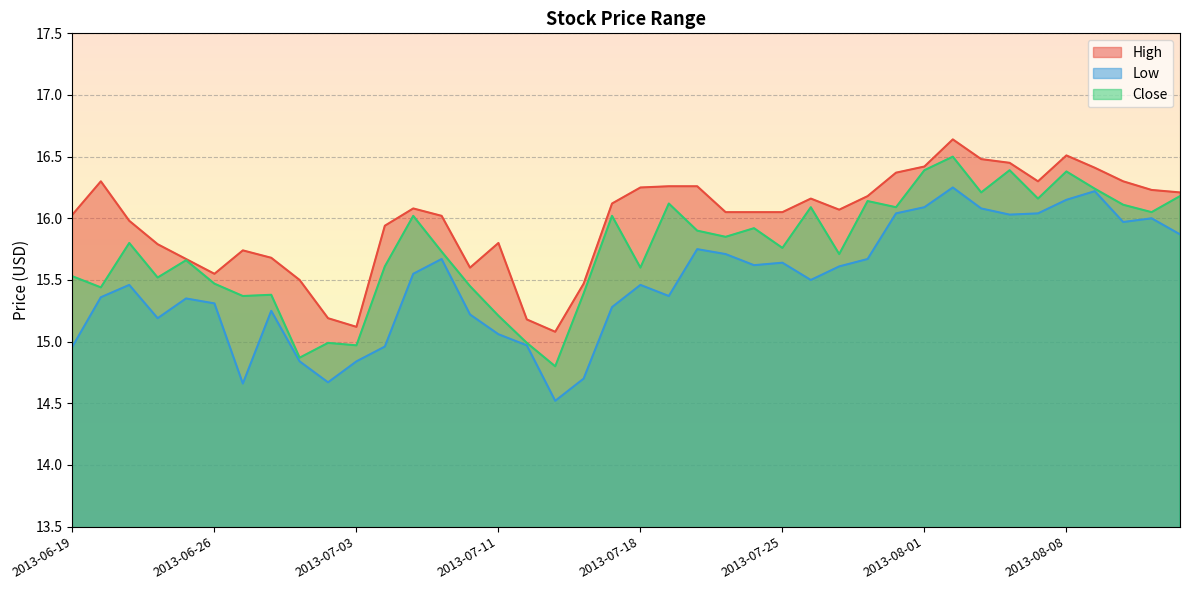

Where is High nearest to the value 15?

2013-07-15